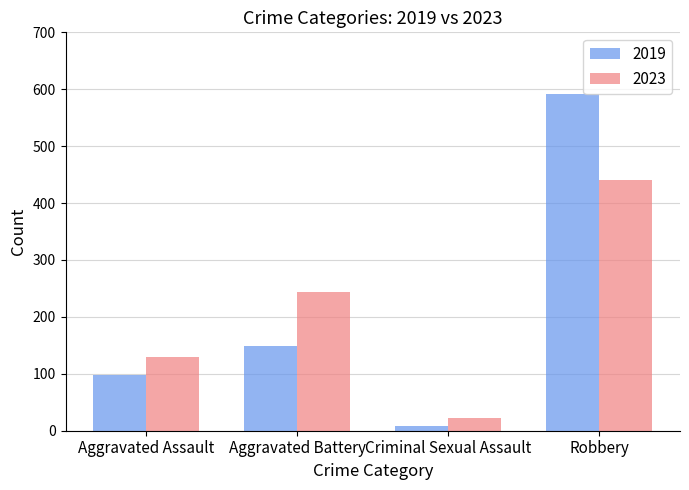

True or false: 2019 has a value of 196 at Robbery.

False